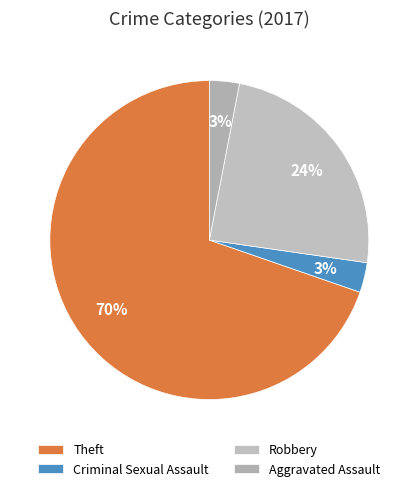

To the nearest percent, what portion does Robbery represent?

24%